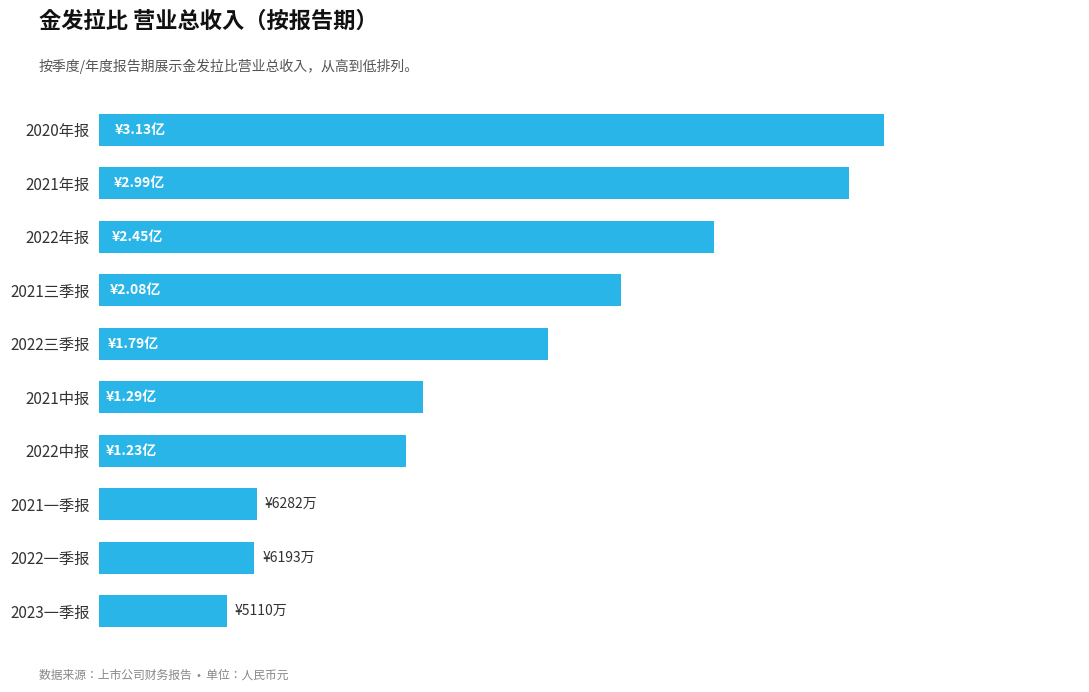

Are the bars horizontal?

Yes